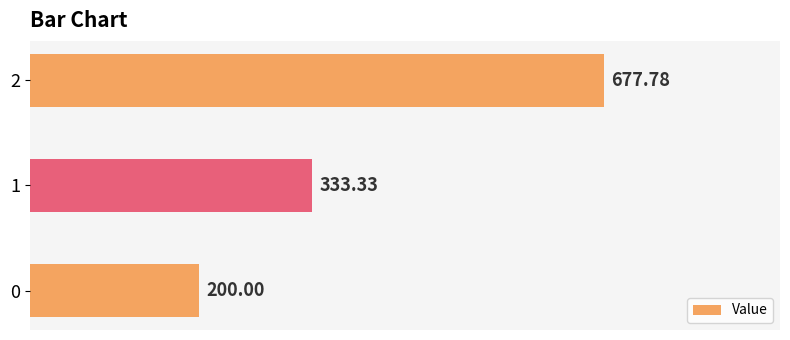

What is the change in value from 0 to 1?

+133.3